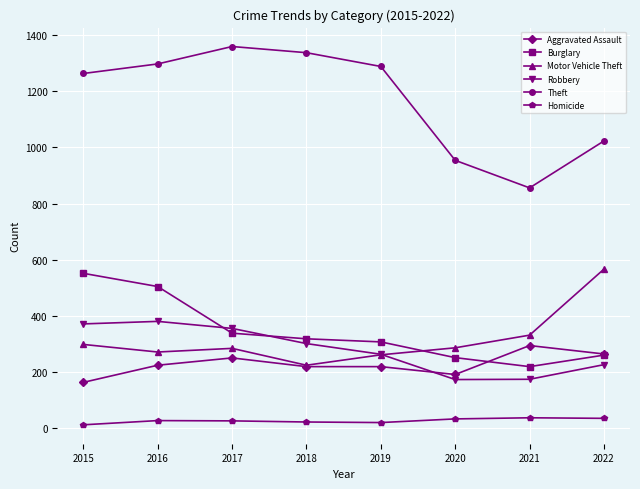

Which series changed the most between 2016 and 2021?

Theft